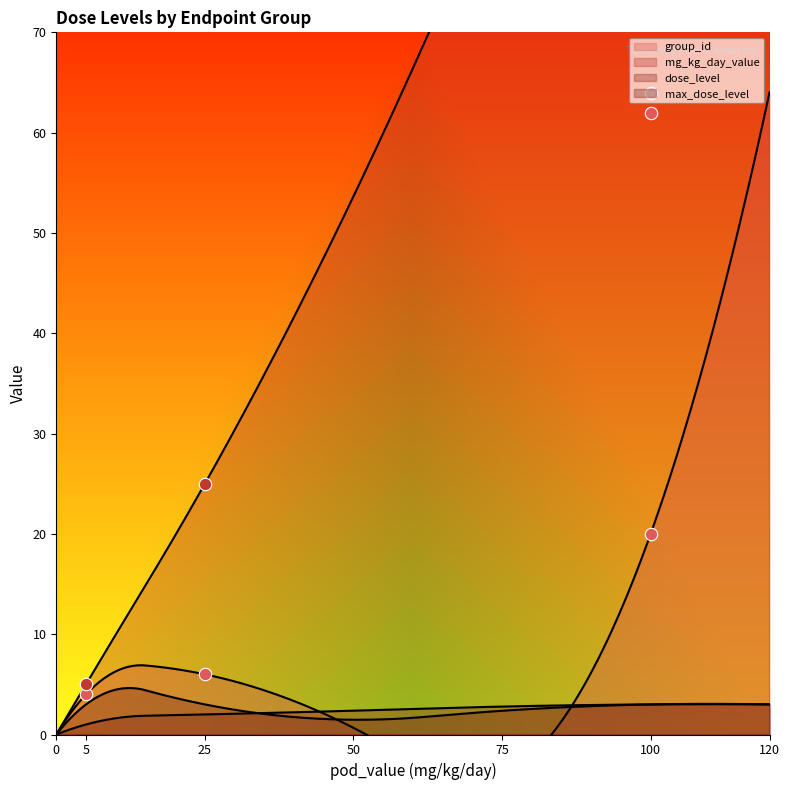

Which series has the largest total across all categories?

mg_kg_day_value